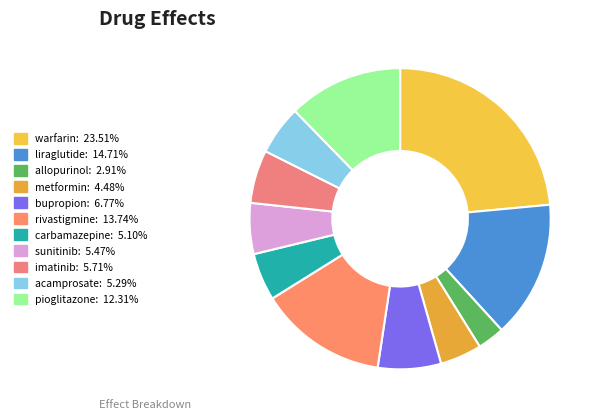

How many slices are in this pie chart?

11